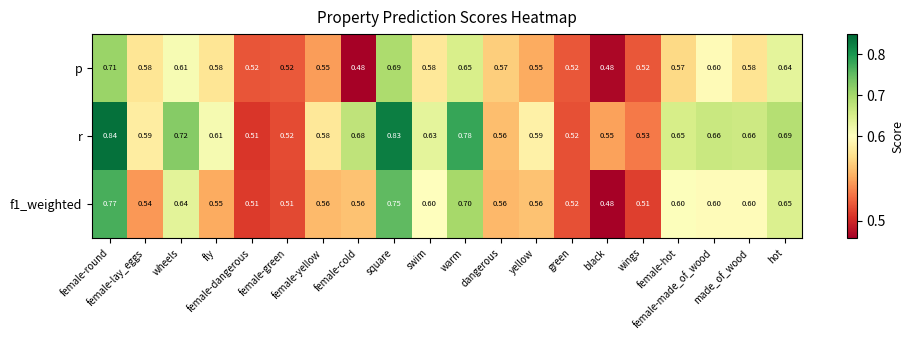

Count the number of data series in this chart.

3